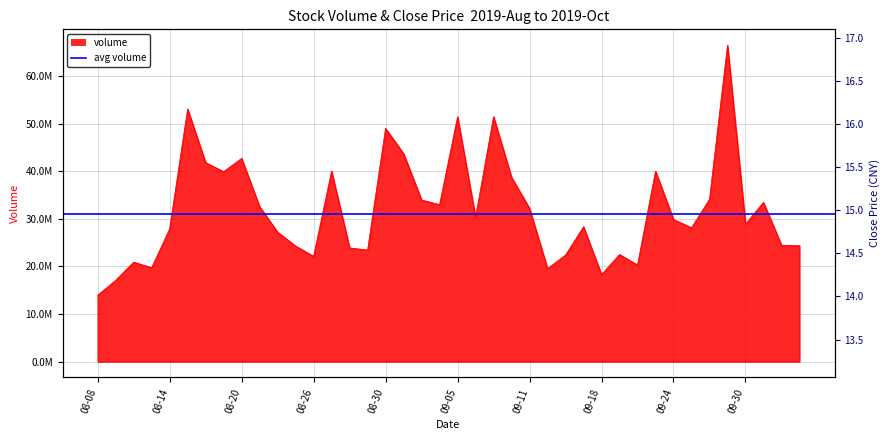

True or false: close and volume intersect in this chart.

False